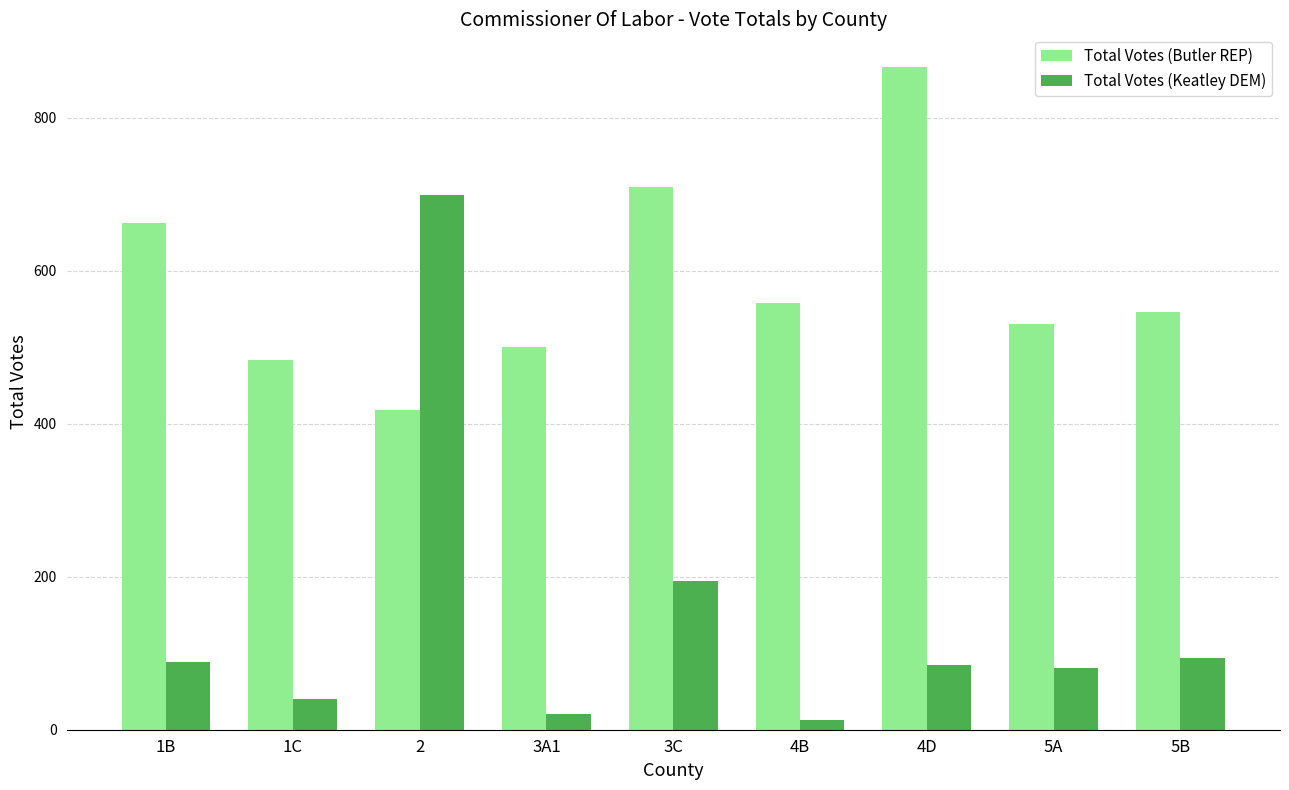

The Total Votes (Butler REP) series shows 501 at 3A1. True or false?

True